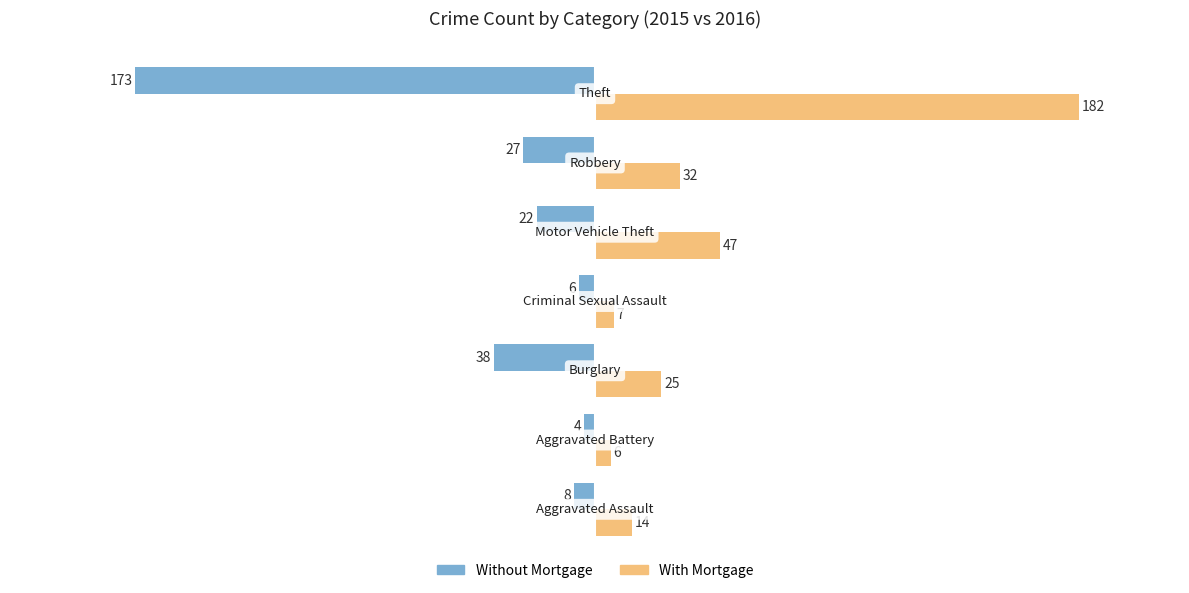

Rank the series by their maximum value, from lowest to highest.

Without Mortgage, With Mortgage